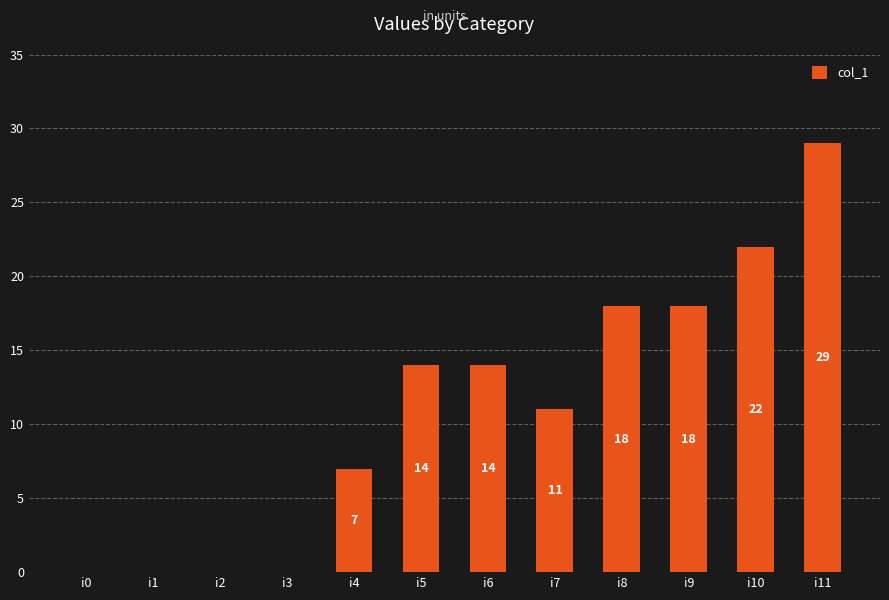

What is the sum of the values at i1 and i4?

7